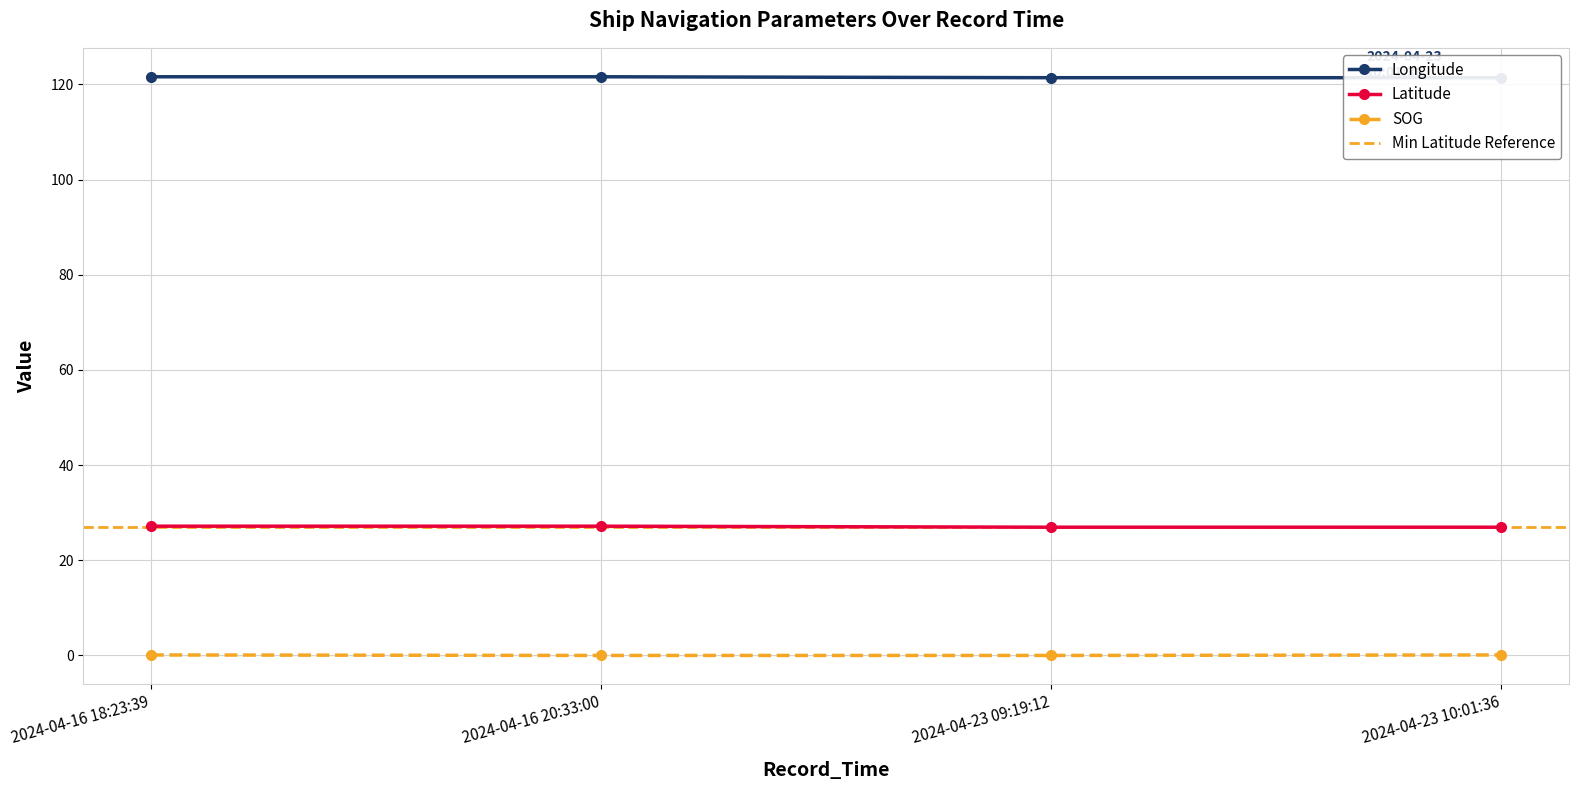

True or false: Longitude and Latitude cross at least once.

False